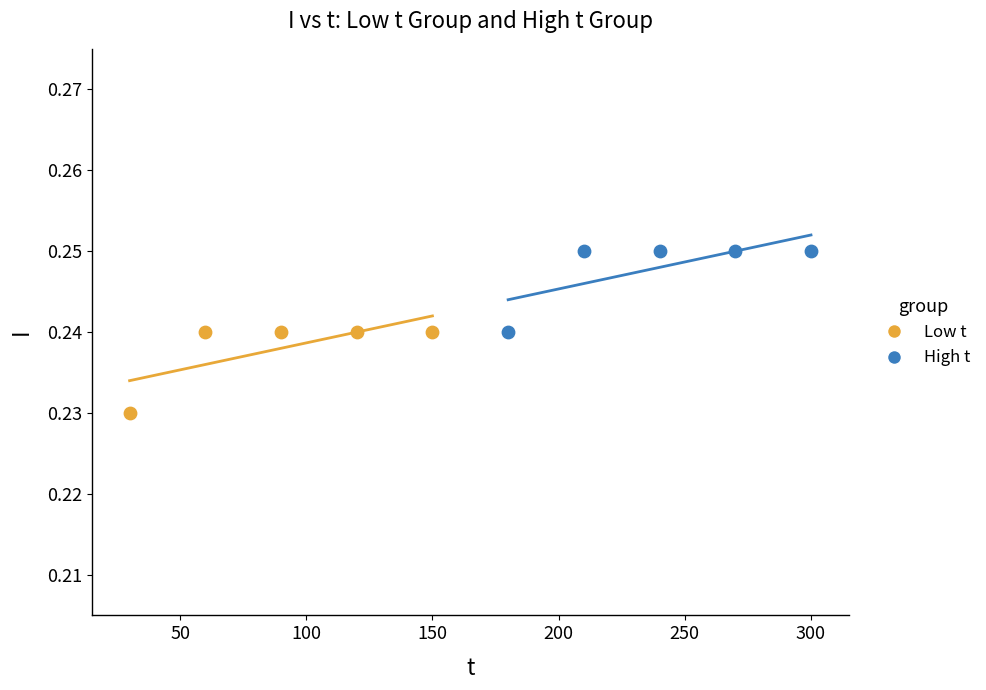

What are all the series names shown in the legend?

Low t, High t